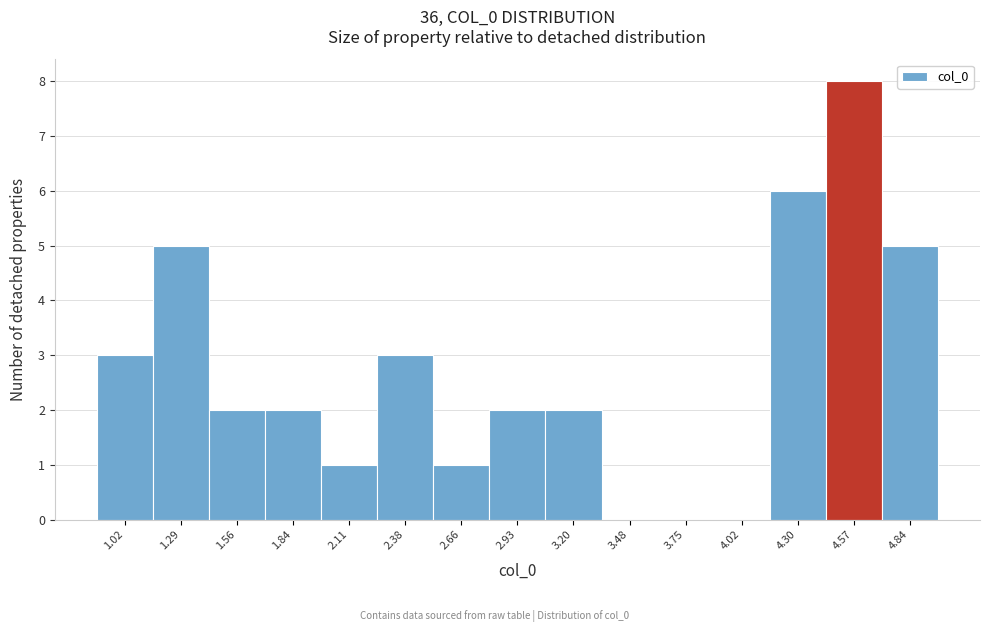

Reading left to right, what are all the values shown in this chart?

1.02=3	1.29=5	1.56=2	1.84=2	2.11=1	2.38=3	2.66=1	2.93=2	3.20=2	3.48=0	3.75=0	4.02=0	4.30=6	4.57=8	4.84=5